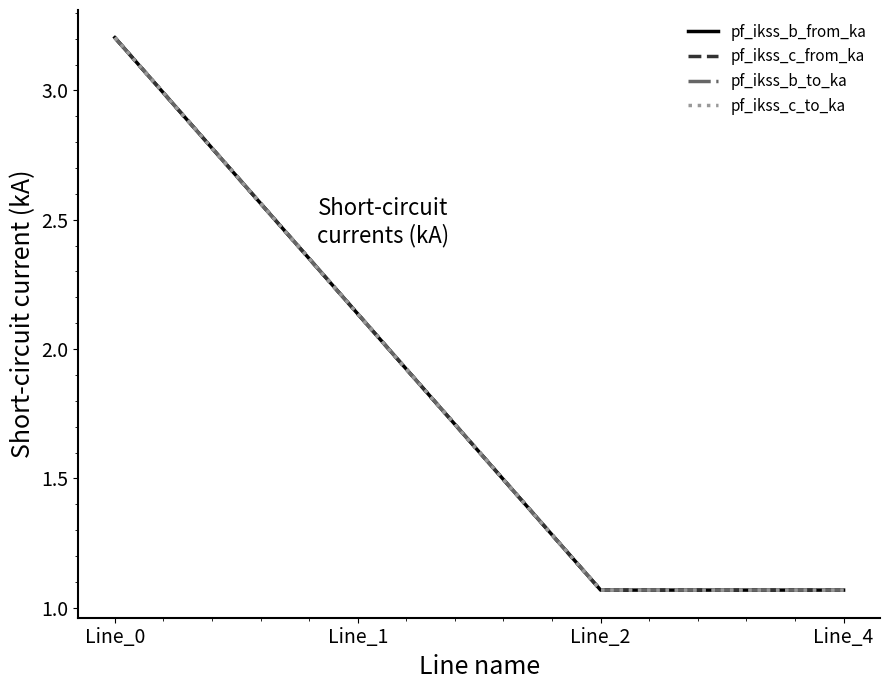

Which series has the largest total across all categories?

pf_ikss_b_to_ka